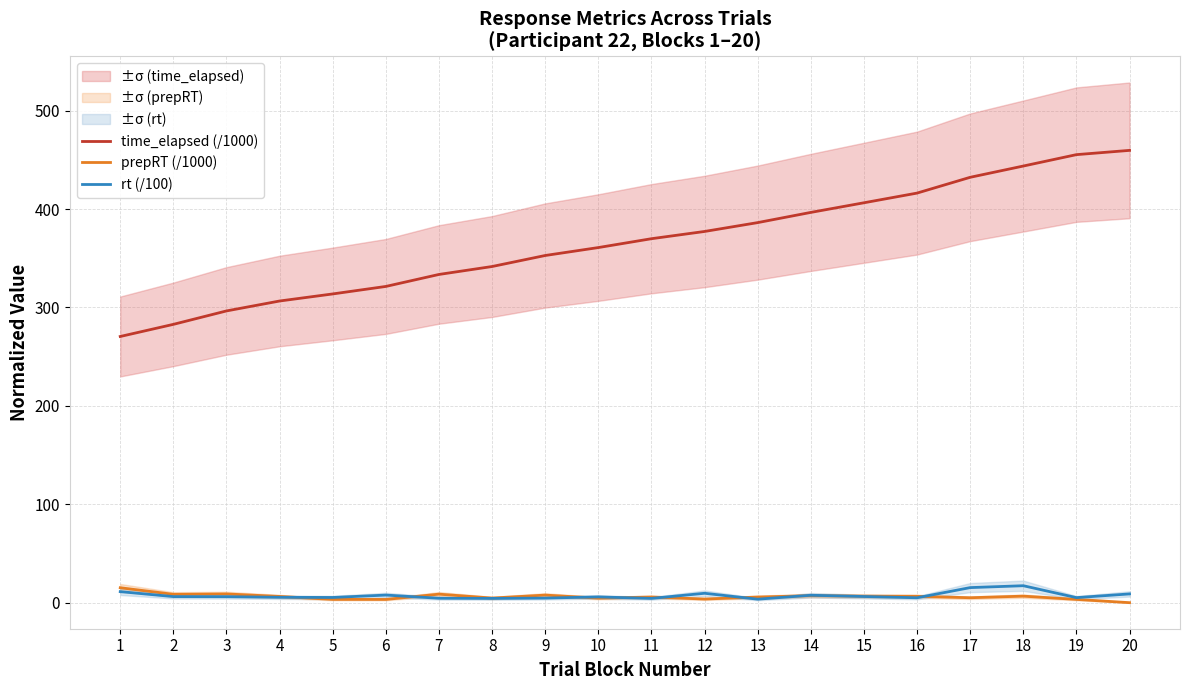

What is the difference between the maximum and minimum values in the rt (/100) series?

13.7